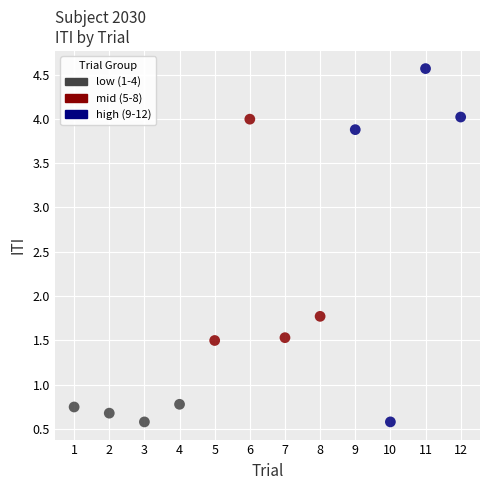

Which series contains the highest Y value?

high (9-12)